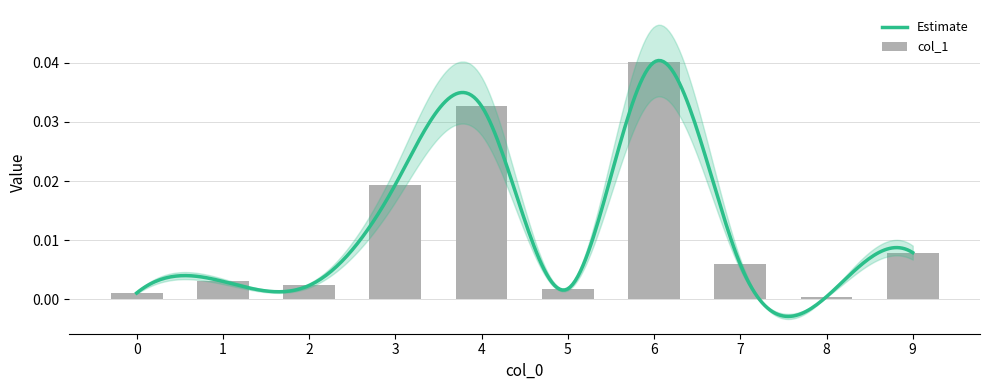

Are the bars grouped side by side (vs. stacked)?

No